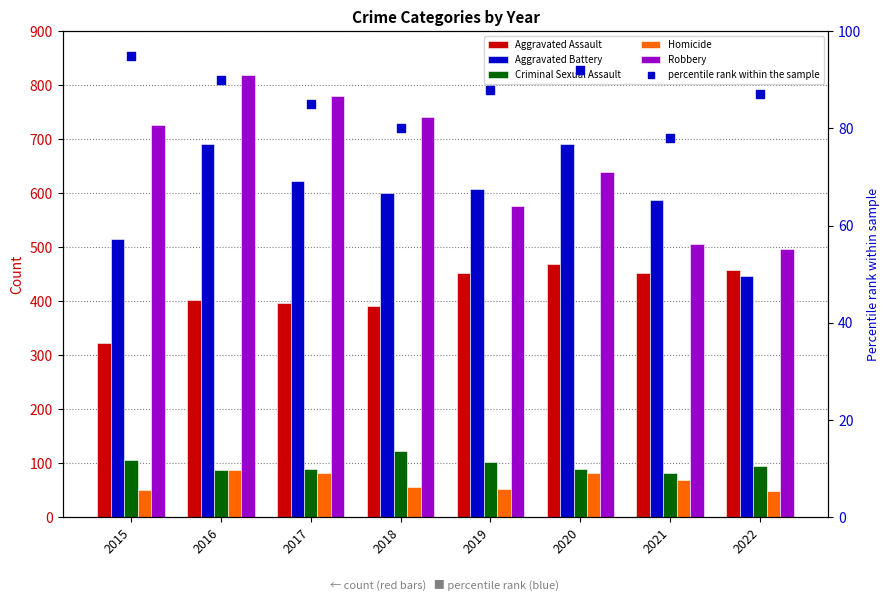

Which series has the largest total across all categories?

Robbery